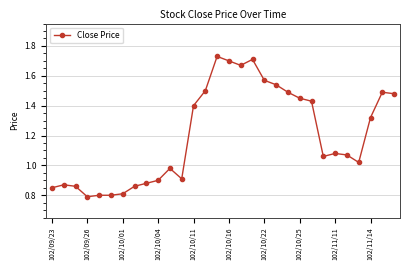

What is the sum of all values?

36.0